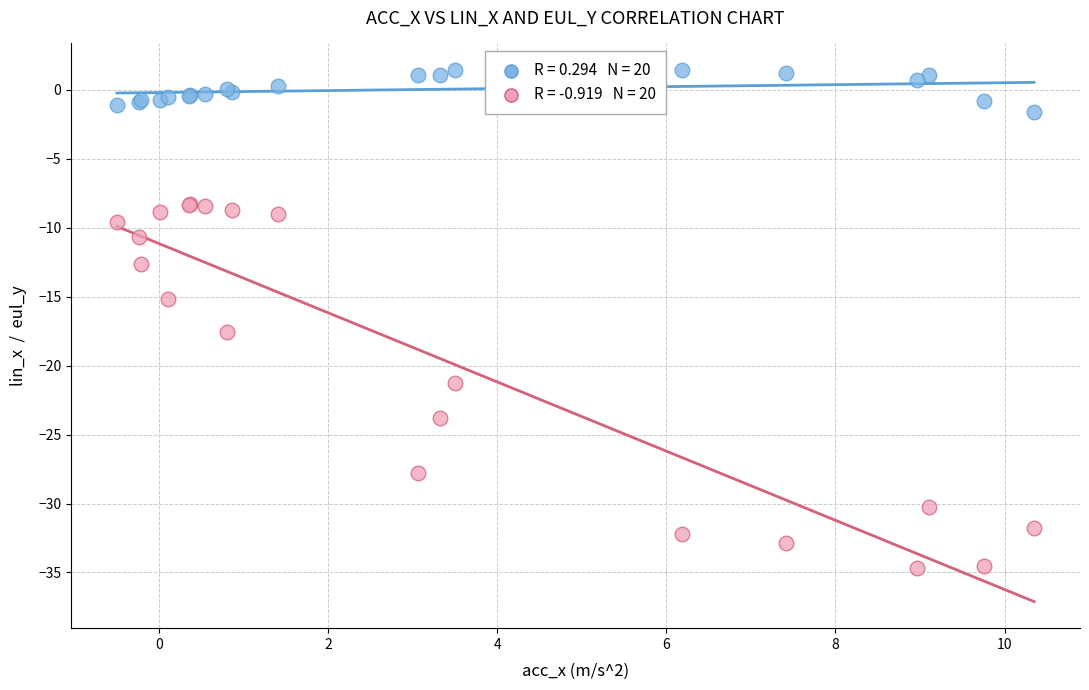

Across all series, what Y value is closest to -16?

-15.2